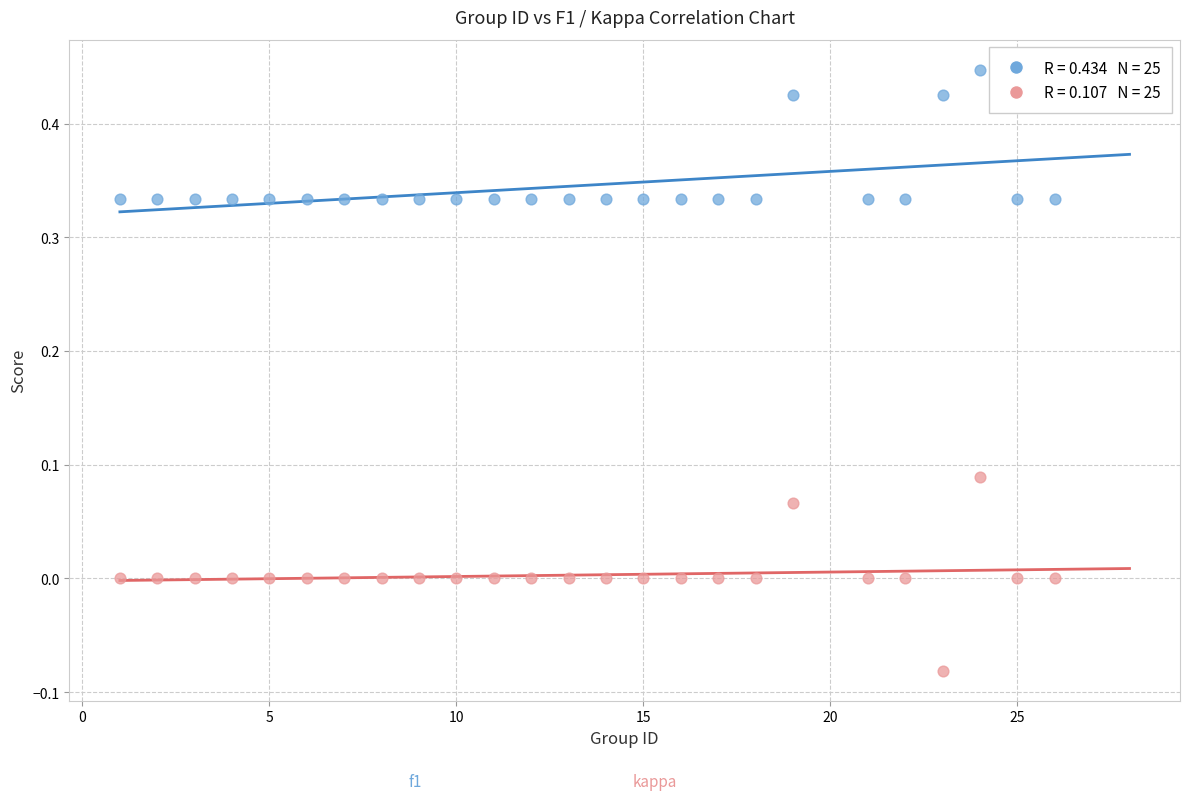

Across all data points, what is the range of Y values (max minus min)?

0.5